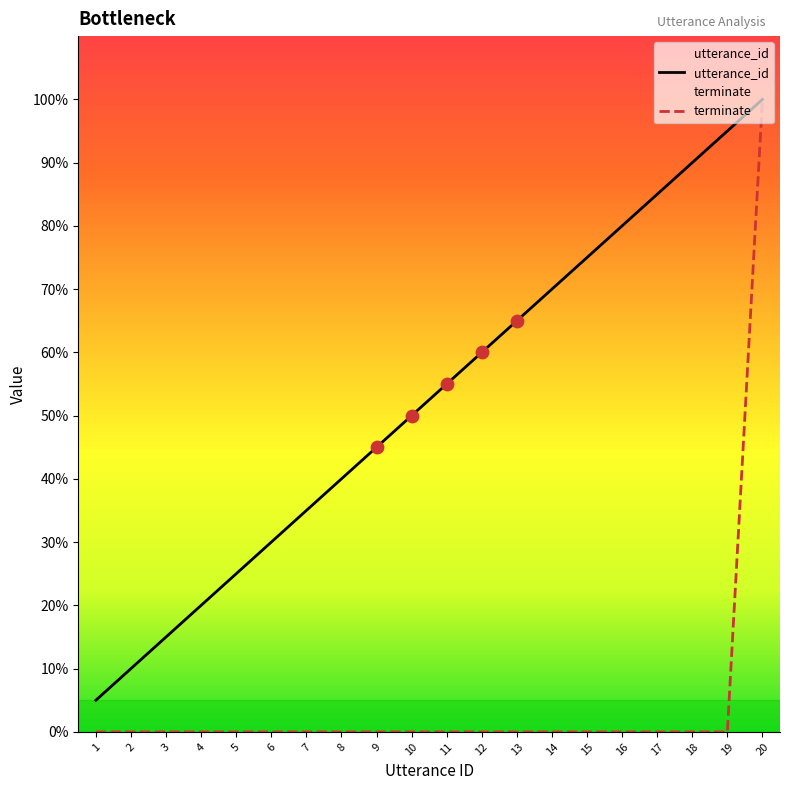

At how many categories does at least one series exceed 88?

3